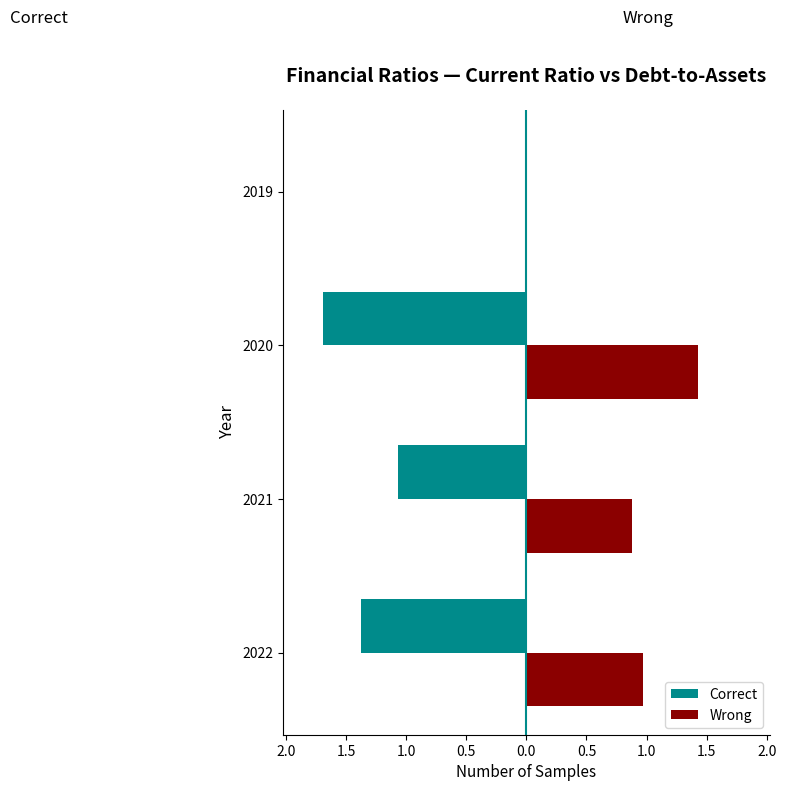

Rank the series by their average value, from lowest to highest.

Correct, Wrong